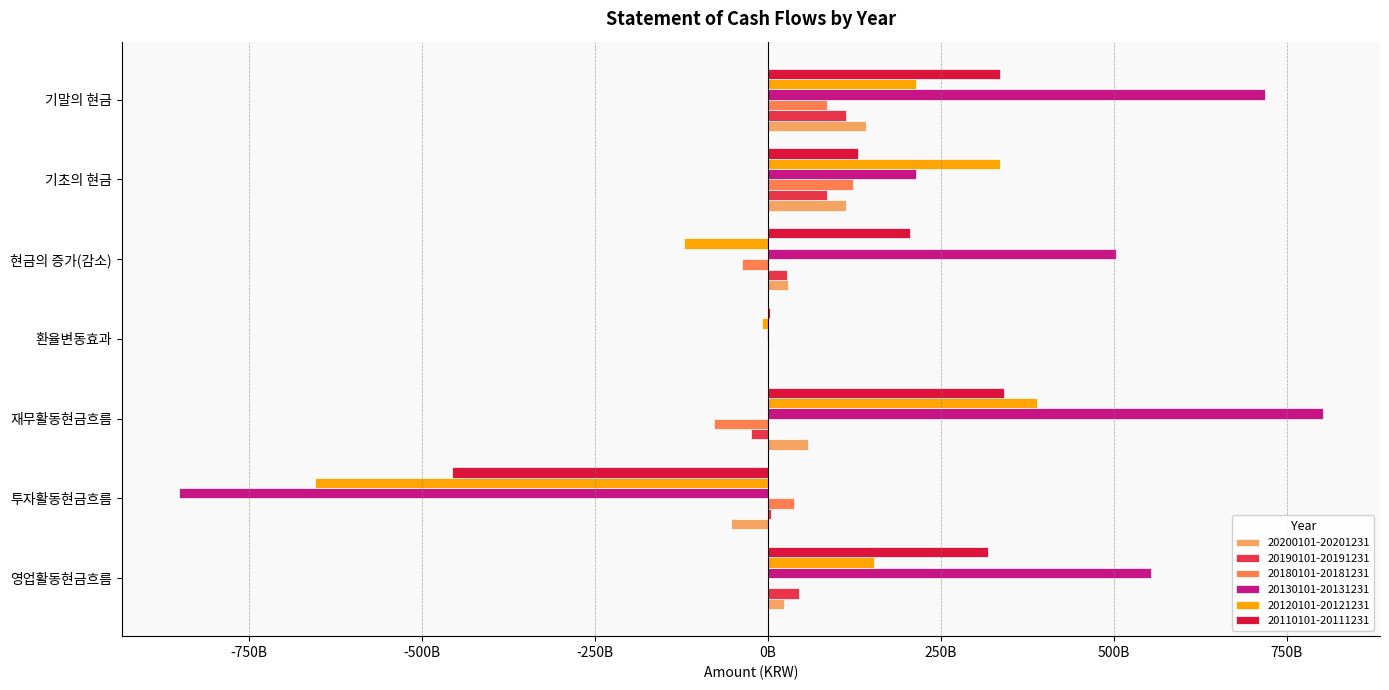

The value of 20180101-20181231 at 기말의 현금 is 24692714644. True or false?

False